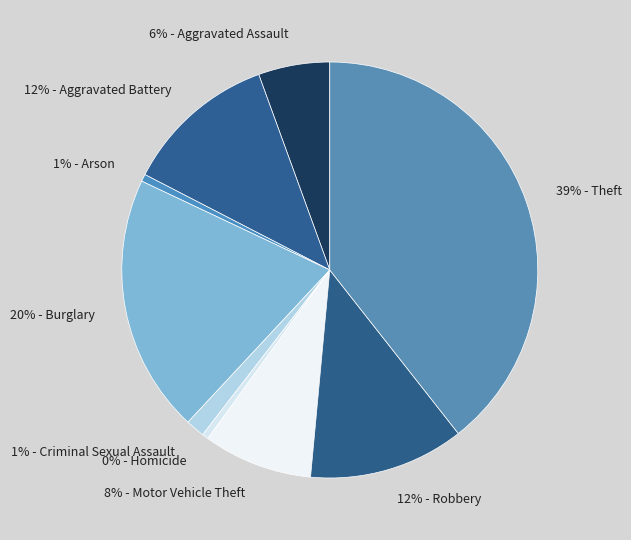

Is the sum of 8% - Motor Vehicle Theft and 1% - Criminal Sexual Assault greater than half?

No